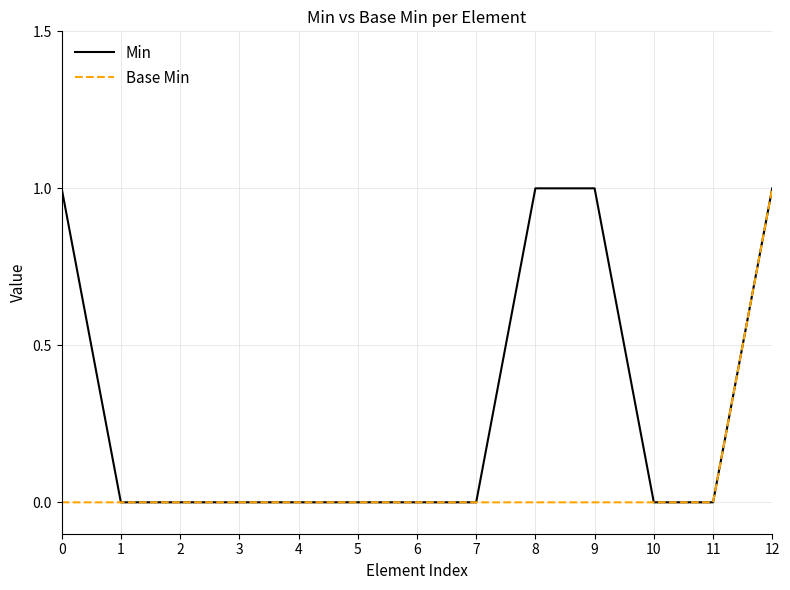

True or false: Base Min has a value of -1 at 11.

False